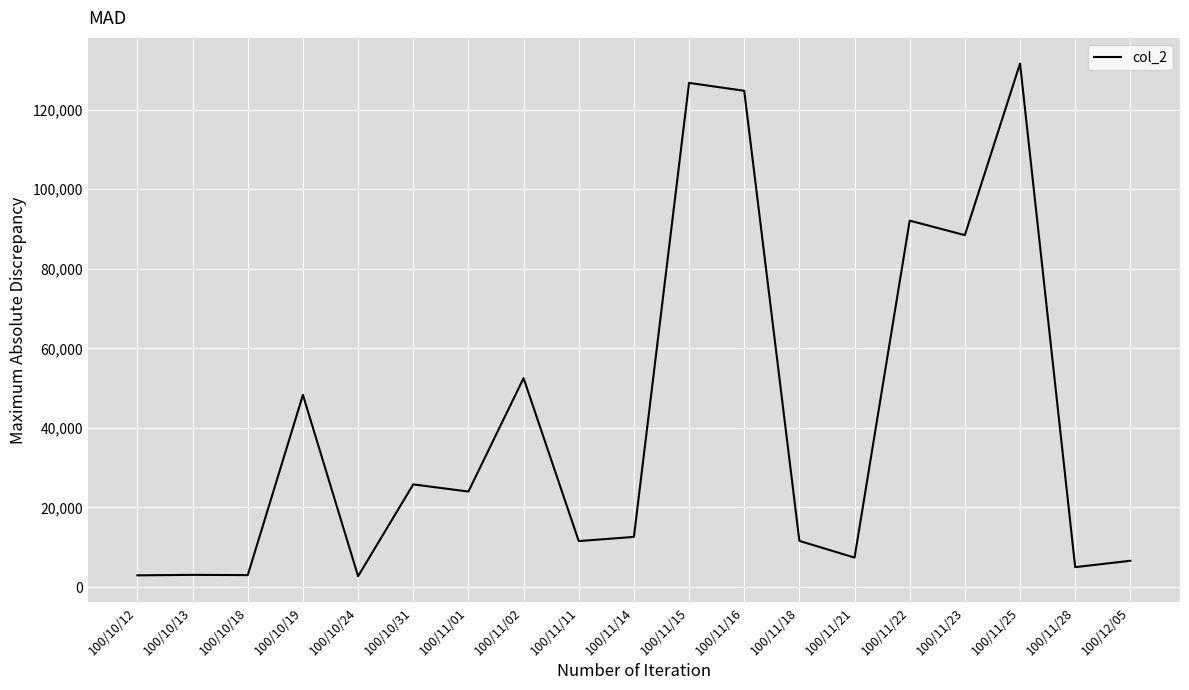

What is the ratio of the value at 100/11/02 to the value at 100/11/25?

0.4